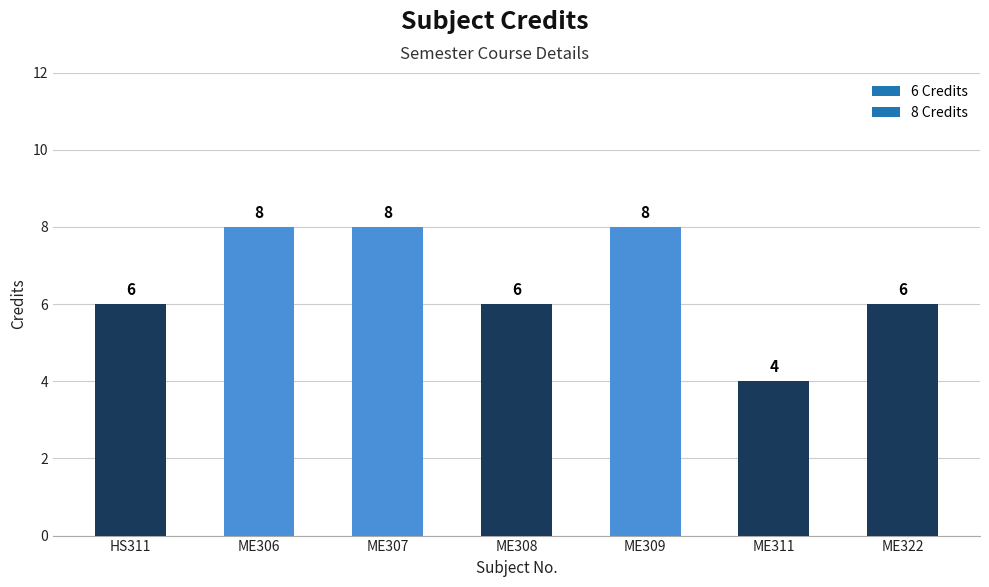

What is the difference between the maximum and minimum values?

4